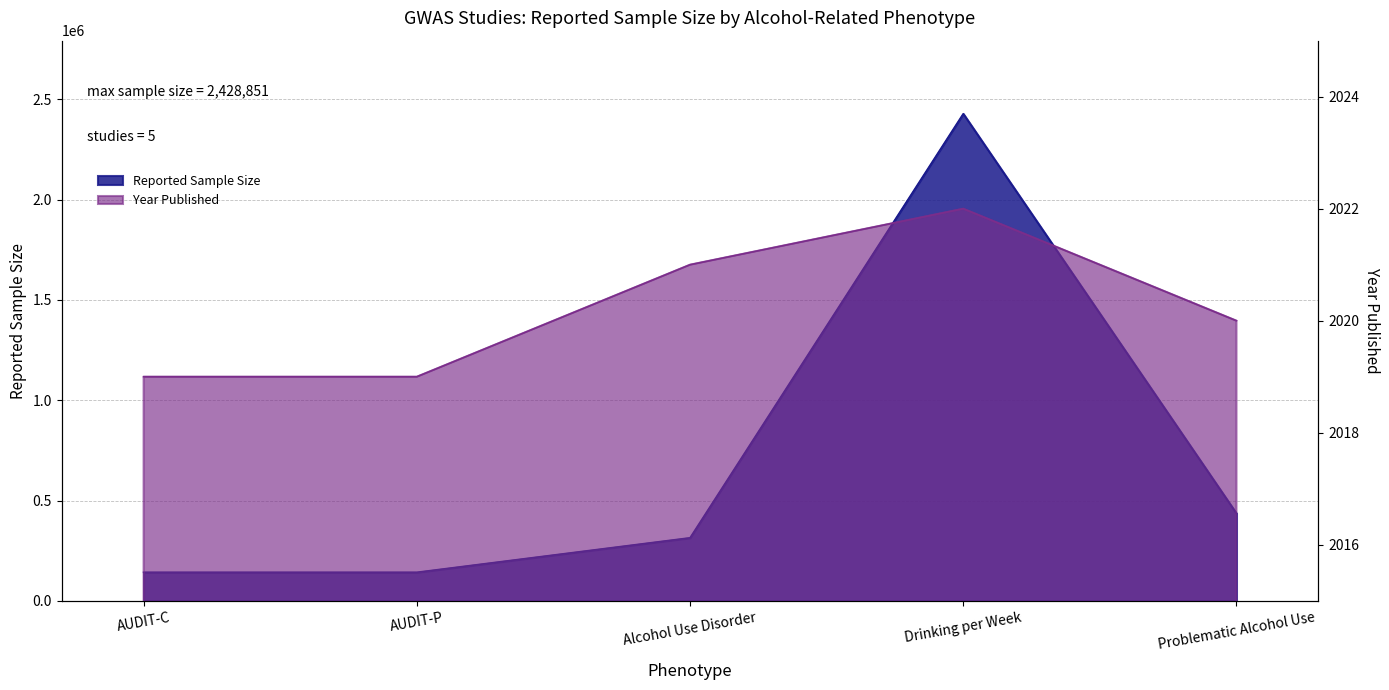

True or false: Year Published and Reported Sample Size cross at least once.

False